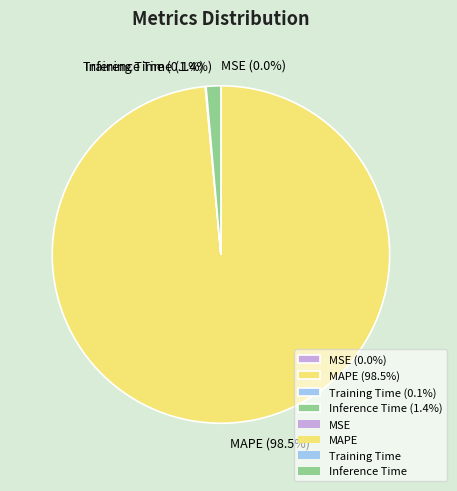

Does any single category account for the majority?

Yes